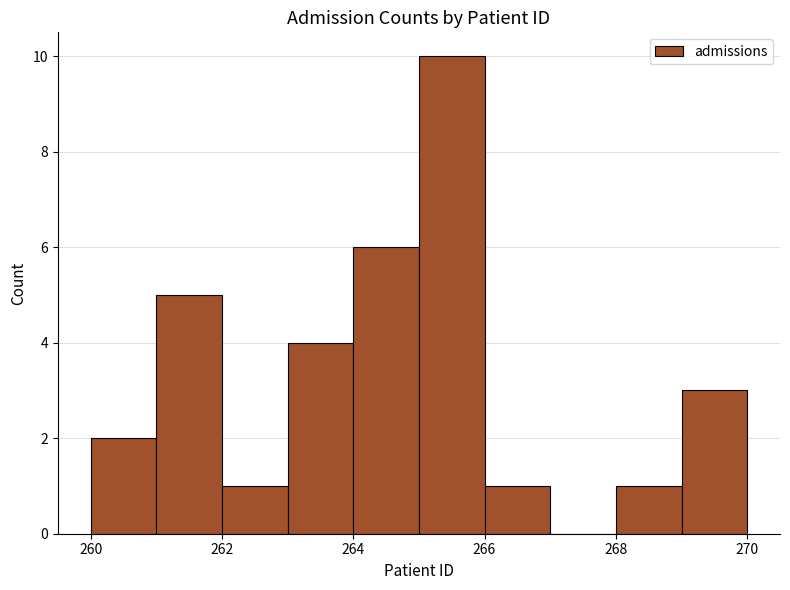

What is the height of the bar covering 261 to 262 on the x-axis? The values are not printed on the chart, so give them approximately, as read against the axis.

5